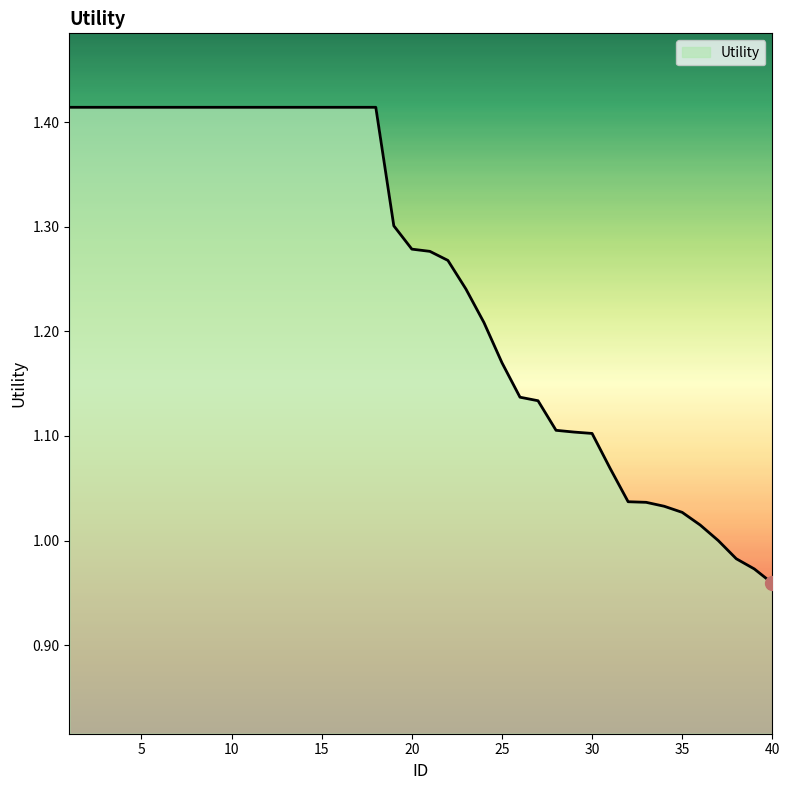

How many lines are shown in the chart?

1